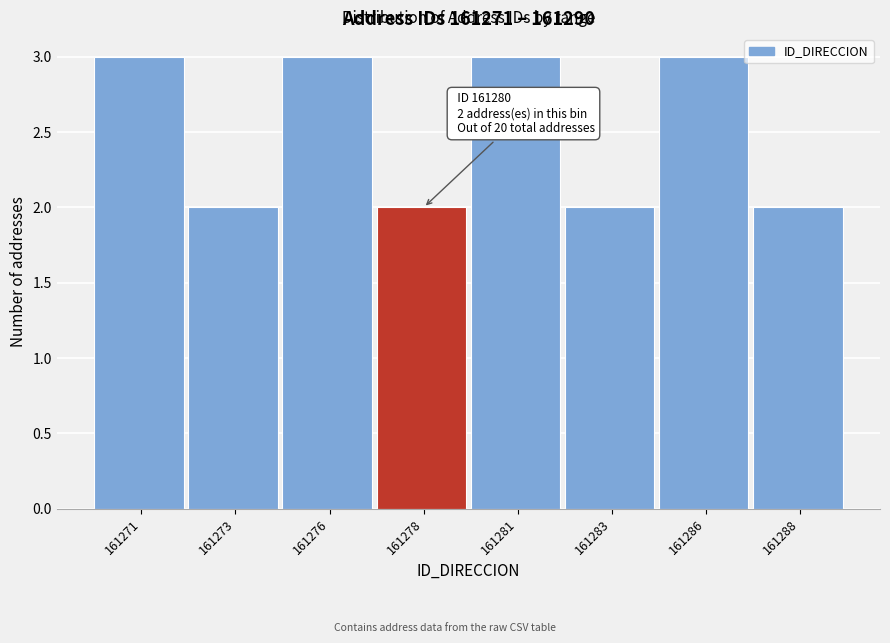

Reading right to left, extract all data points from this chart.

2	3	2	3	2	3	2	3